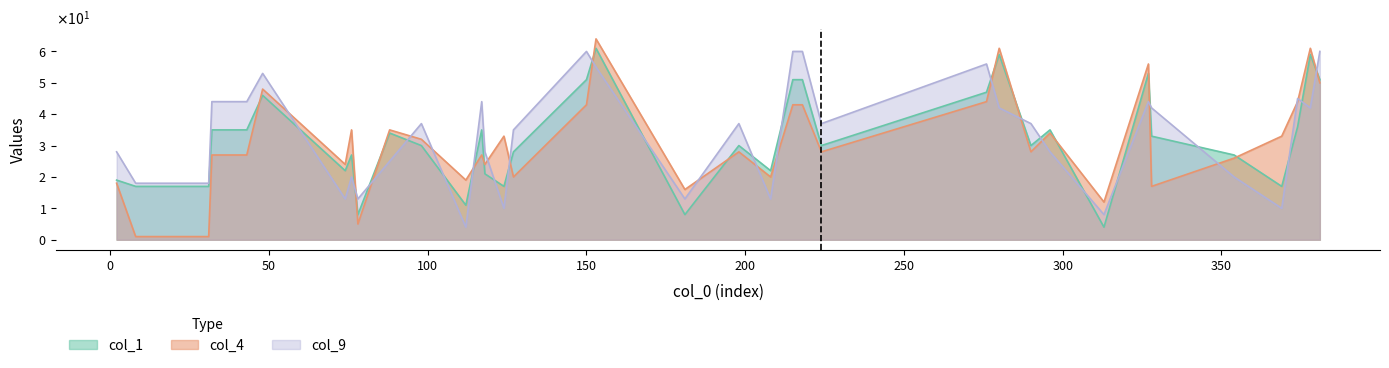

How many categories are shown in the chart?

36